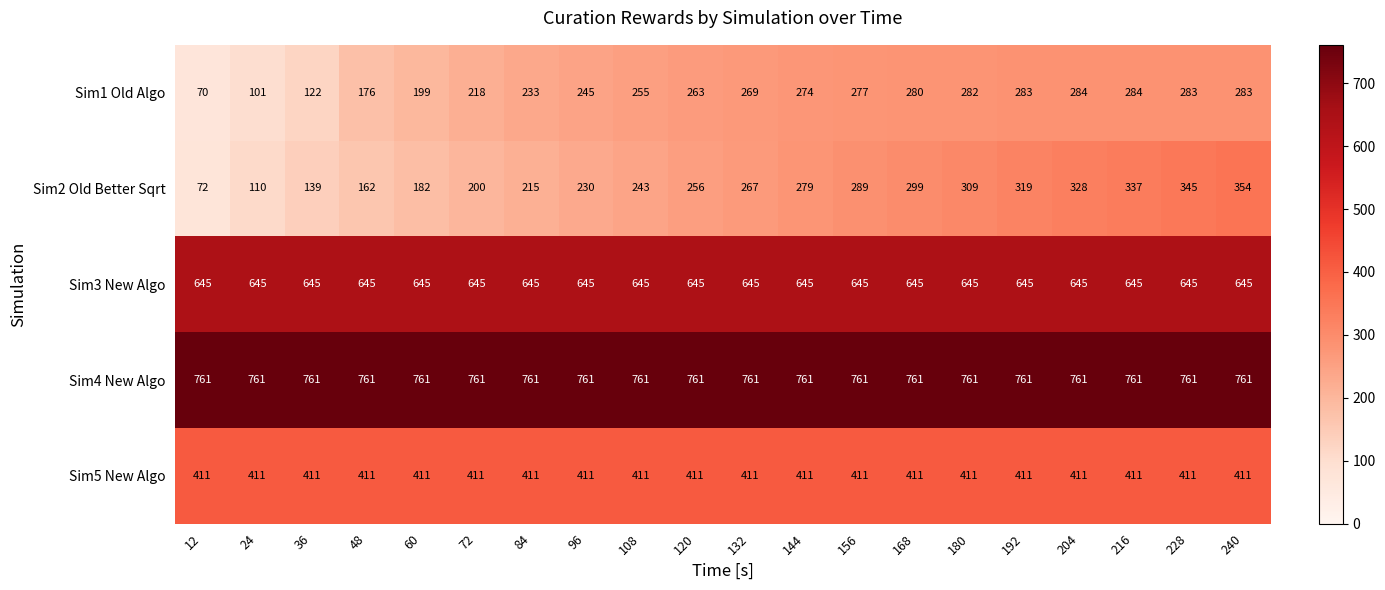

The value of Sim3 New Algo at 192 is 645. True or false?

True